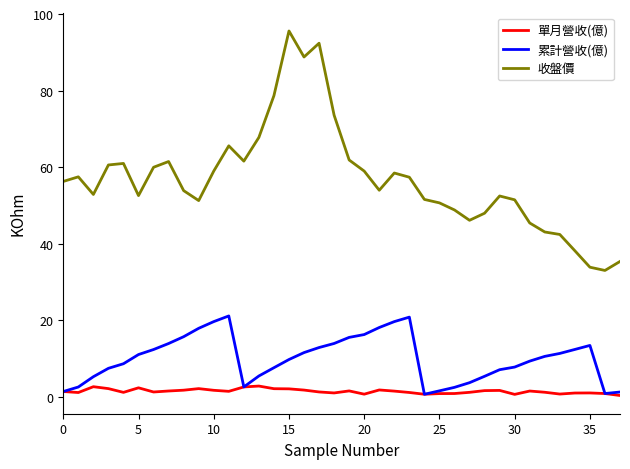

Which series has the largest range (max minus min)?

收盤價